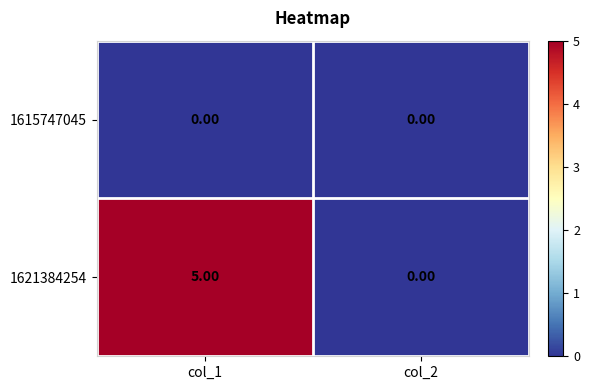

Rank the series by their maximum value, from lowest to highest.

1615747045, 1621384254